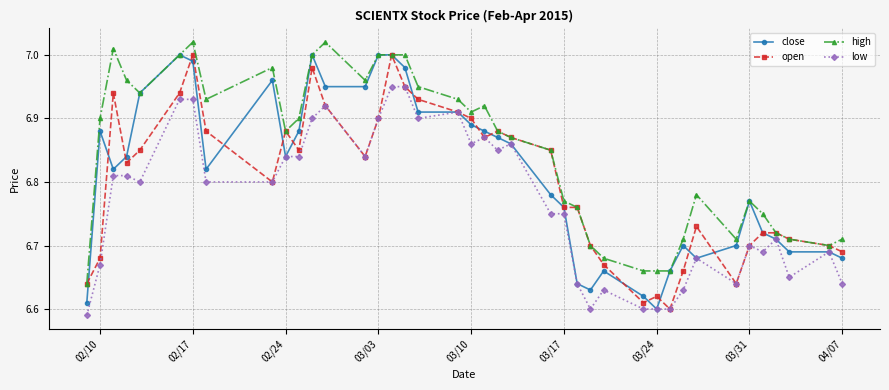

What is the difference between the maximum and minimum values in the low series?

0.4